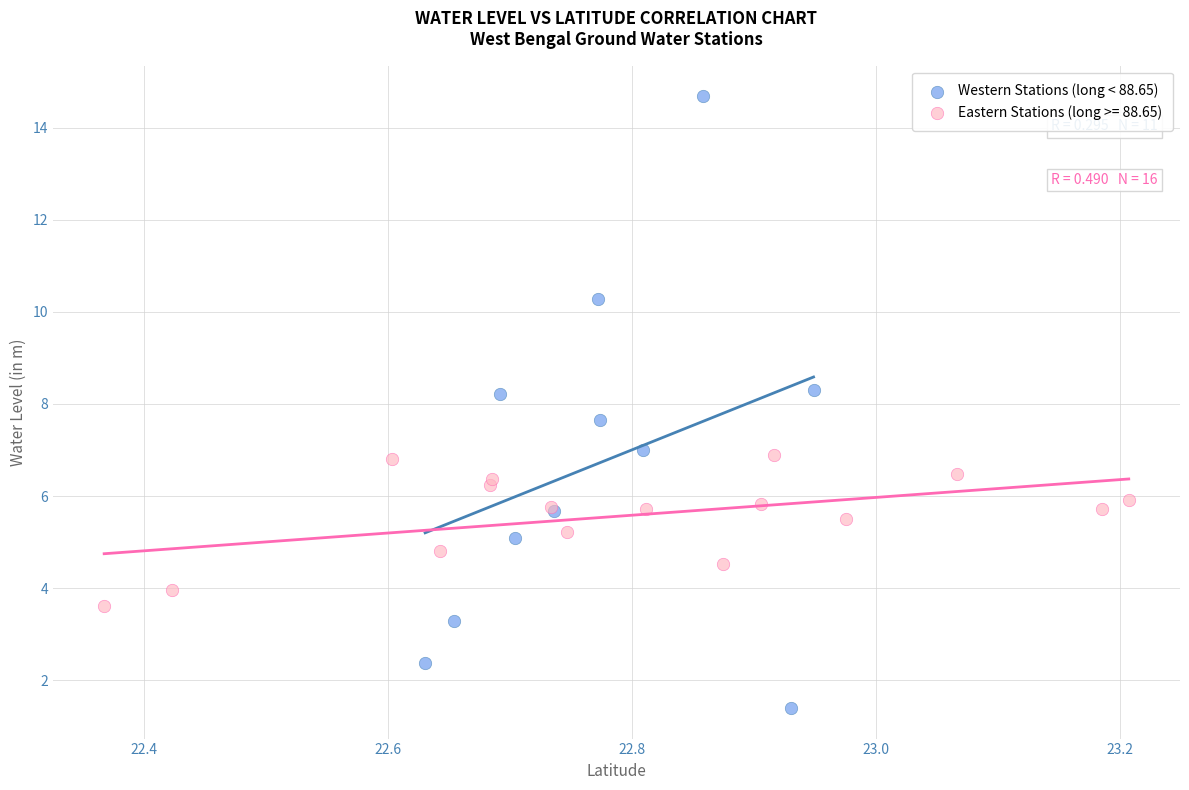

Which series contains the highest Y value?

Western Stations (long < 88.65)